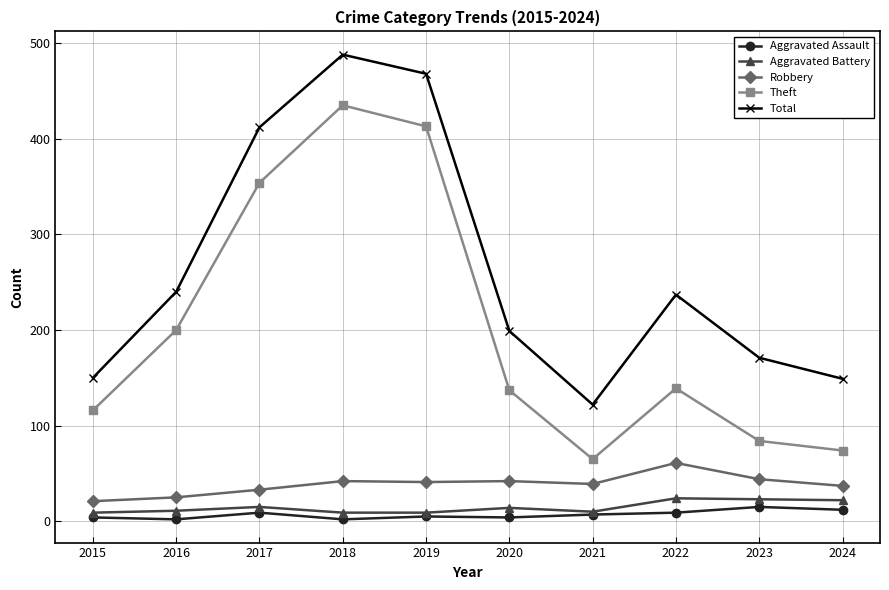

How many lines are shown in the chart?

5